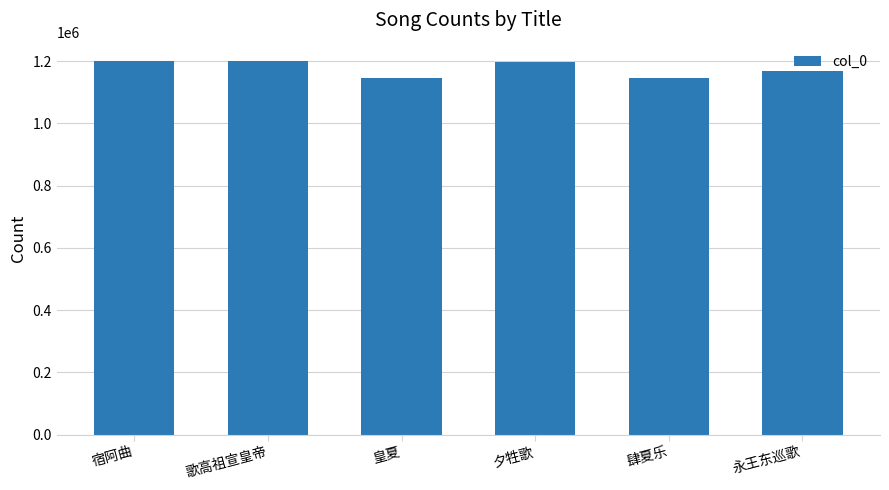

What is the minimum value shown in the chart?

1145307